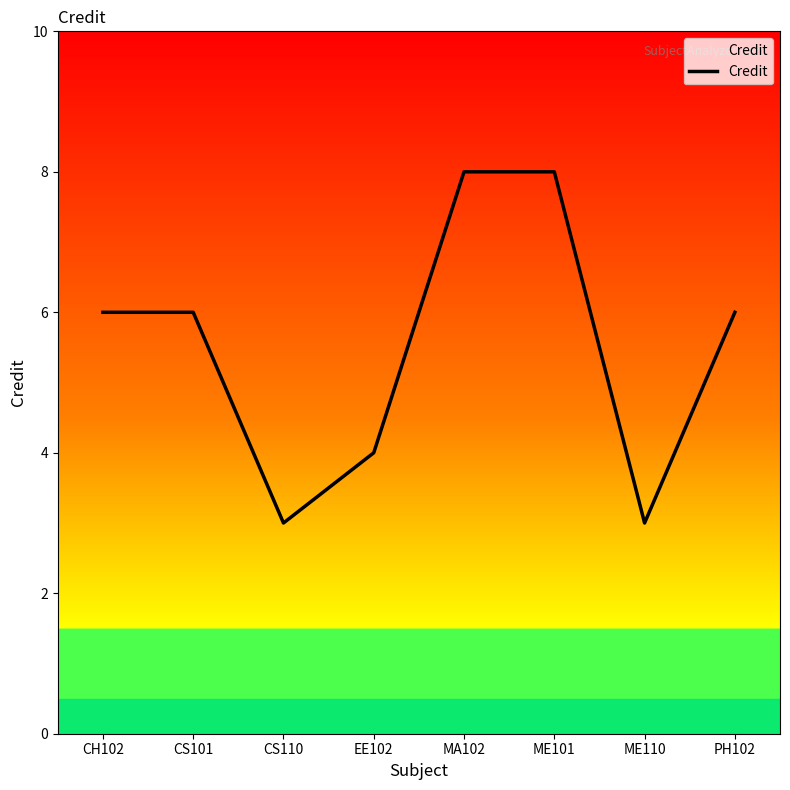

What is the change in value from EE102 to MA102?

+4